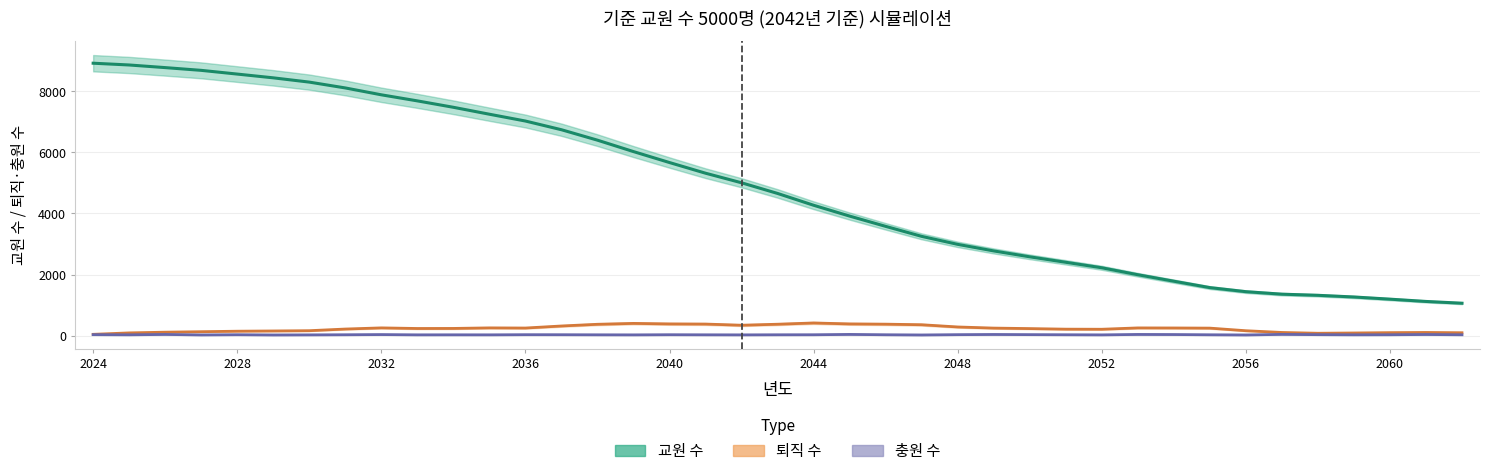

True or false: 교원 수 has more than 2 points higher than both neighbors.

False